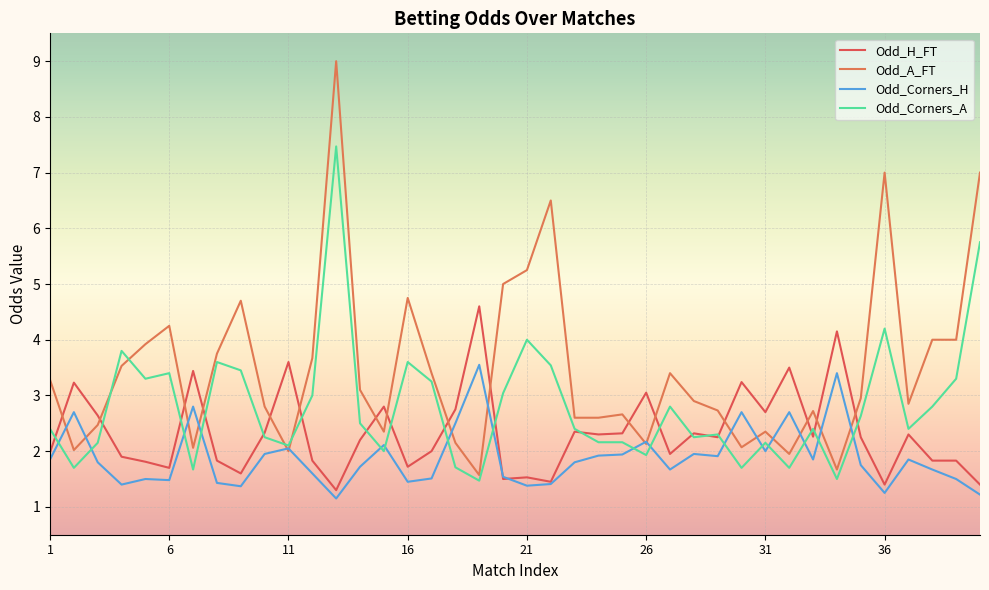

Reading right to left, extract all data points from this chart.

Odd_H_FT: 40=1.4	39=1.8	38=1.8	37=2.3	36=1.4	35=2.2	34=4.2	33=2.3	32=3.5	31=2.7	30=3.2	29=2.2	28=2.3	27=1.9	26=3.0	25=2.3	24=2.3	23=2.4	22=1.4	21=1.5	20=1.5	19=4.6	18=2.8	17=2.0	16=1.7	15=2.8	14=2.2	13=1.3	12=1.8	11=3.6	10=2.3	9=1.6	8=1.8	7=3.4	6=1.7	5=1.8	4=1.9	3=2.6	2=3.2	1=2.0
Odd_A_FT: 40=7.0	39=4.0	38=4.0	37=2.9	36=7.0	35=3.0	34=1.7	33=2.7	32=1.9	31=2.4	30=2.1	29=2.7	28=2.9	27=3.4	26=2.1	25=2.7	24=2.6	23=2.6	22=6.5	21=5.2	20=5.0	19=1.6	18=2.1	17=3.4	16=4.8	15=2.4	14=3.1	13=9.0	12=3.7	11=2.0	10=2.8	9=4.7	8=3.8	7=2.1	6=4.2	5=3.9	4=3.5	3=2.5	2=2.0	1=3.3
Odd_Corners_H: 40=1.2	39=1.5	38=1.7	37=1.9	36=1.2	35=1.8	34=3.4	33=1.9	32=2.7	31=2.0	30=2.7	29=1.9	28=1.9	27=1.7	26=2.2	25=1.9	24=1.9	23=1.8	22=1.4	21=1.4	20=1.5	19=3.5	18=2.5	17=1.5	16=1.4	15=2.1	14=1.7	13=1.1	12=1.6	11=2.0	10=1.9	9=1.4	8=1.4	7=2.8	6=1.5	5=1.5	4=1.4	3=1.8	2=2.7	1=1.9
Odd_Corners_A: 40=5.8	39=3.3	38=2.8	37=2.4	36=4.2	35=2.6	34=1.5	33=2.4	32=1.7	31=2.1	30=1.7	29=2.3	28=2.2	27=2.8	26=1.9	25=2.2	24=2.2	23=2.4	22=3.5	21=4.0	20=3.0	19=1.5	18=1.7	17=3.2	16=3.6	15=2.0	14=2.5	13=7.5	12=3.0	11=2.1	10=2.2	9=3.5	8=3.6	7=1.7	6=3.4	5=3.3	4=3.8	3=2.1	2=1.7	1=2.4